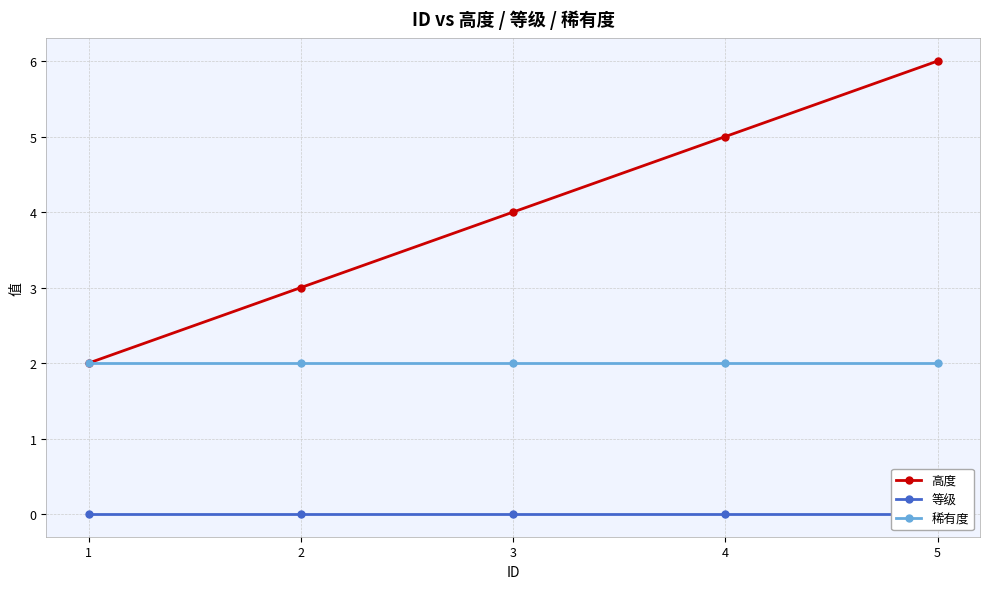

Is it true that 等级 equals 0 at 3?

True